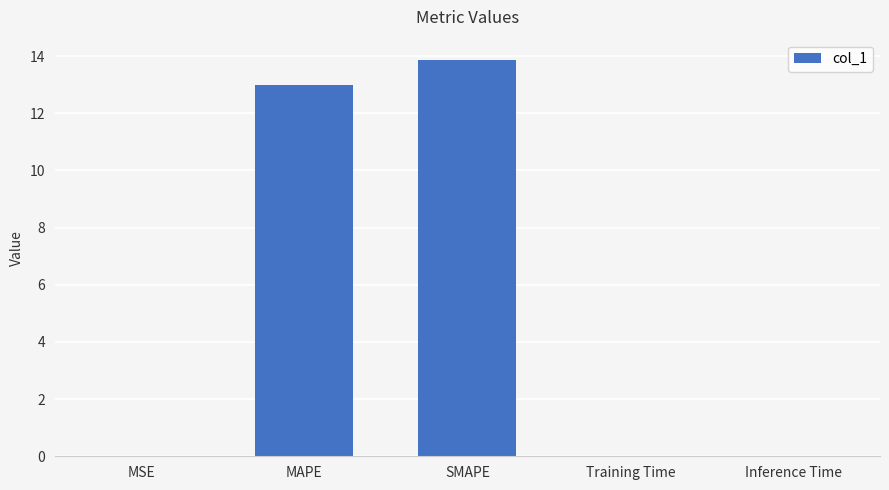

How many series are shown in this chart?

1